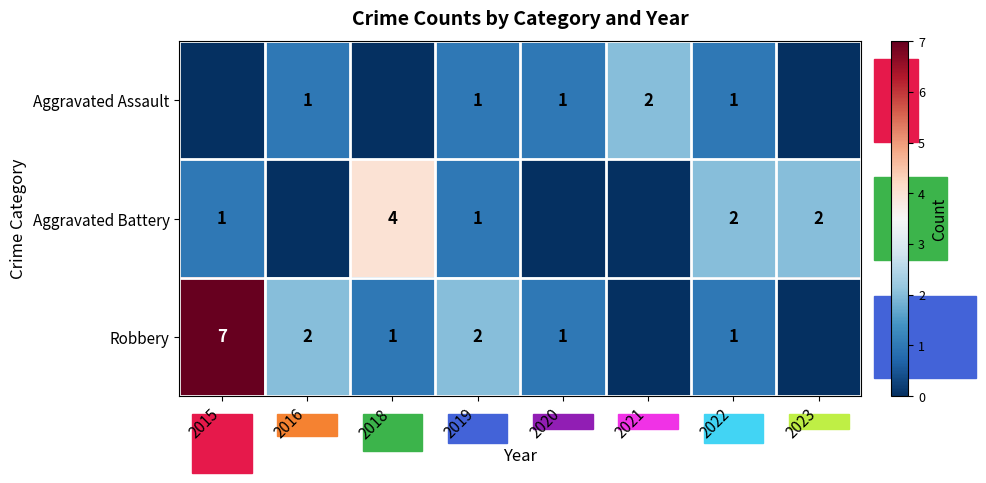

At which category is the sum across all series the highest?

2015